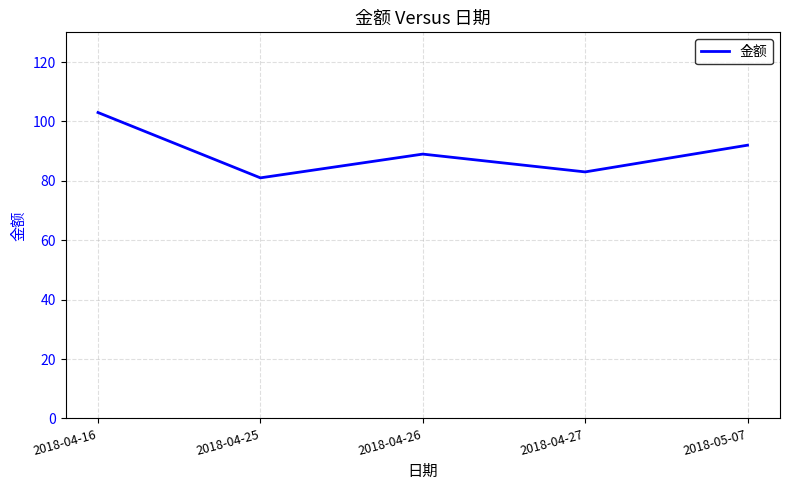

Count the number of data series in this chart.

1